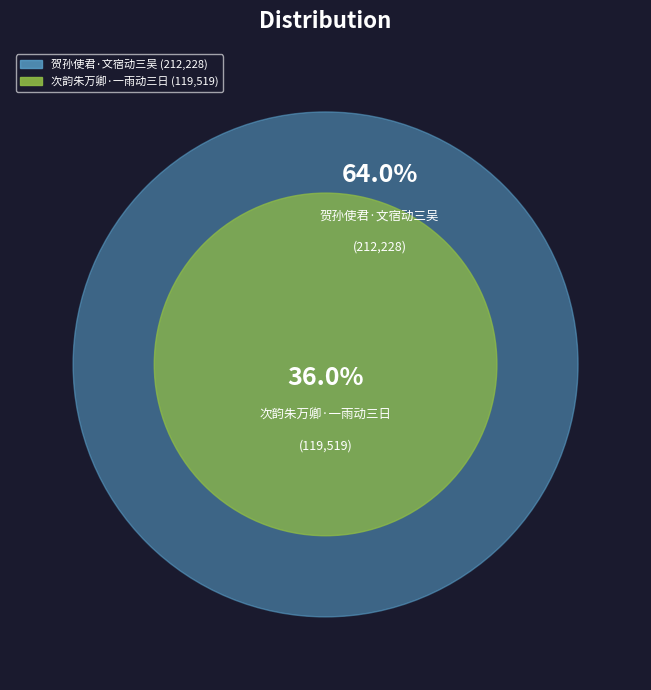

Is it true that 次韵朱万卿·一雨动三日 is 36% of the pie?

True